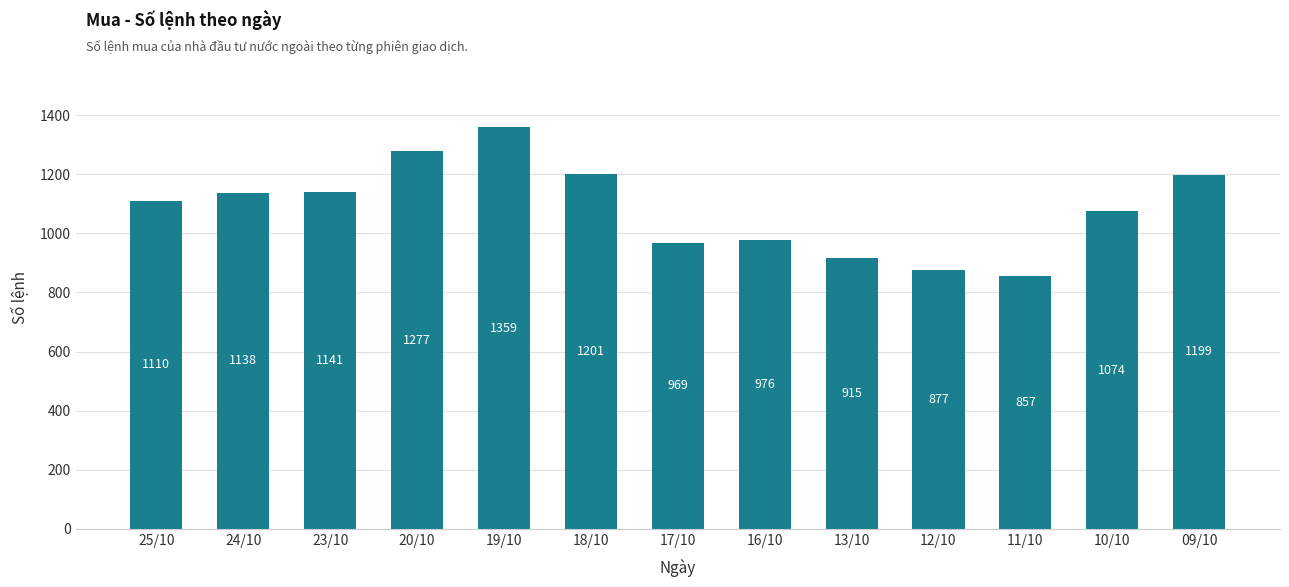

How many series are shown in this chart?

1